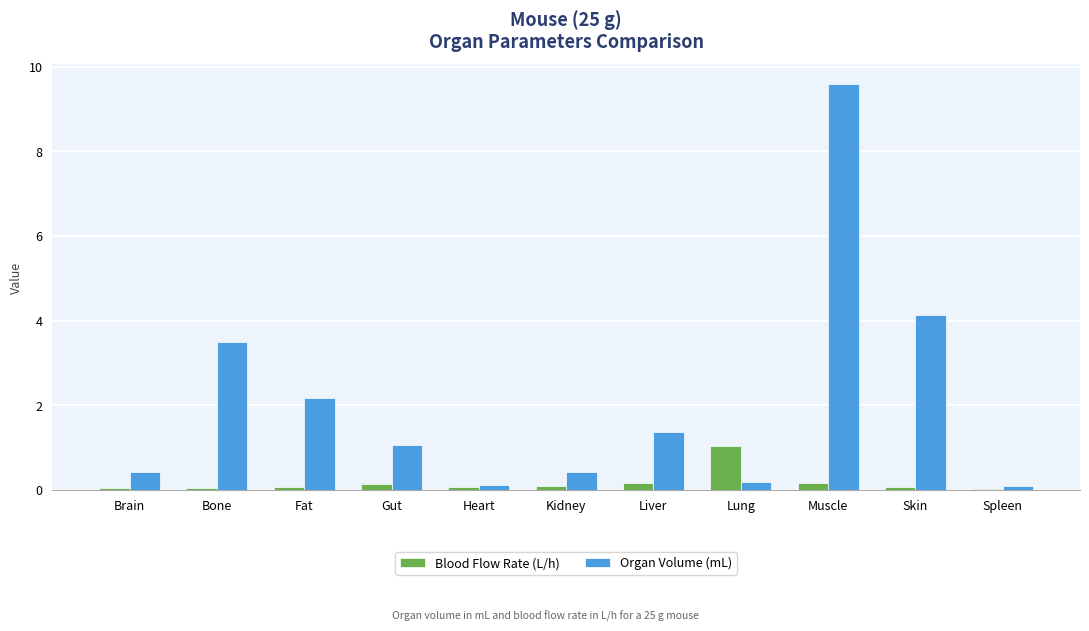

What is the sum of all Organ Volume (mL) values?

23.0